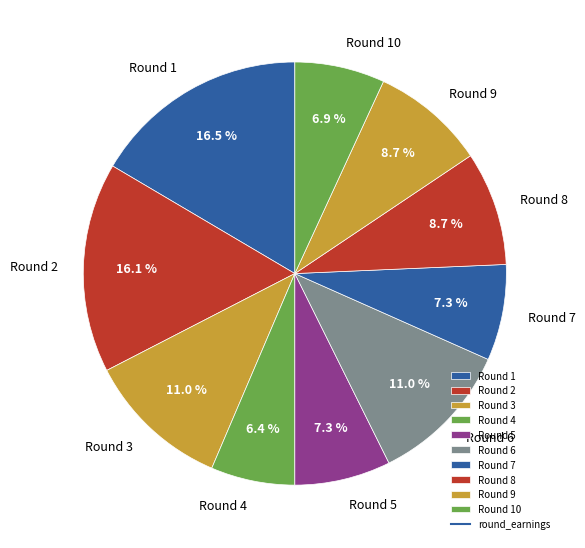

To the nearest percent, what is the difference between the Round 5 and Round 1 slice percentages?

9%